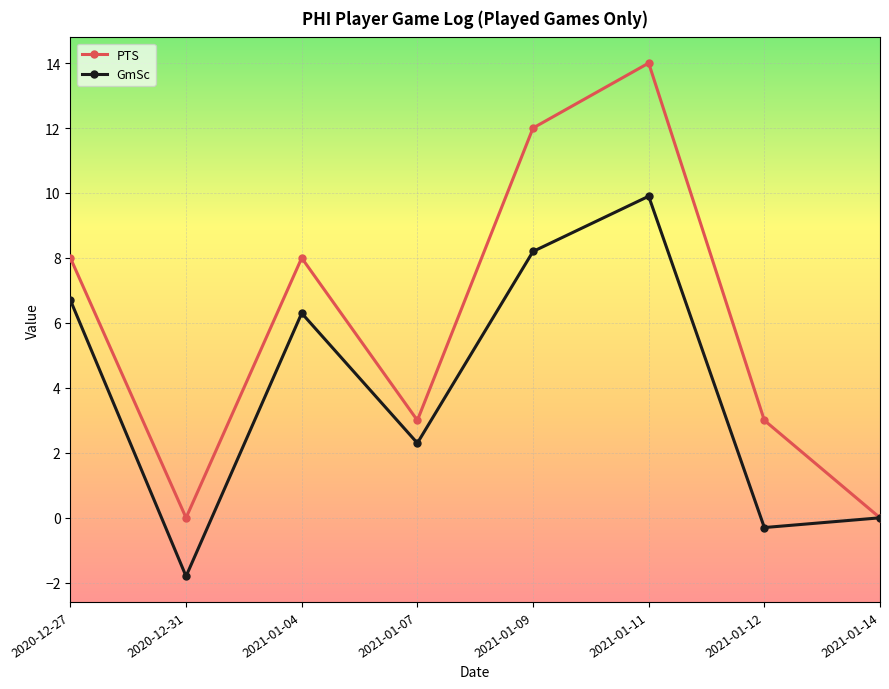

What is the total value across all series at 2021-01-12?

2.7